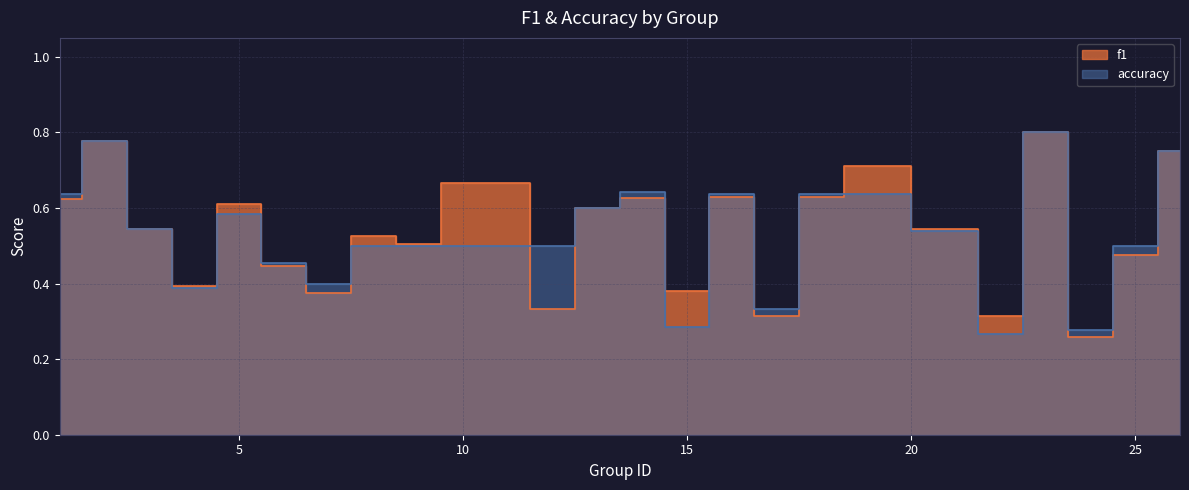

What are all the series names shown in the legend?

f1, accuracy